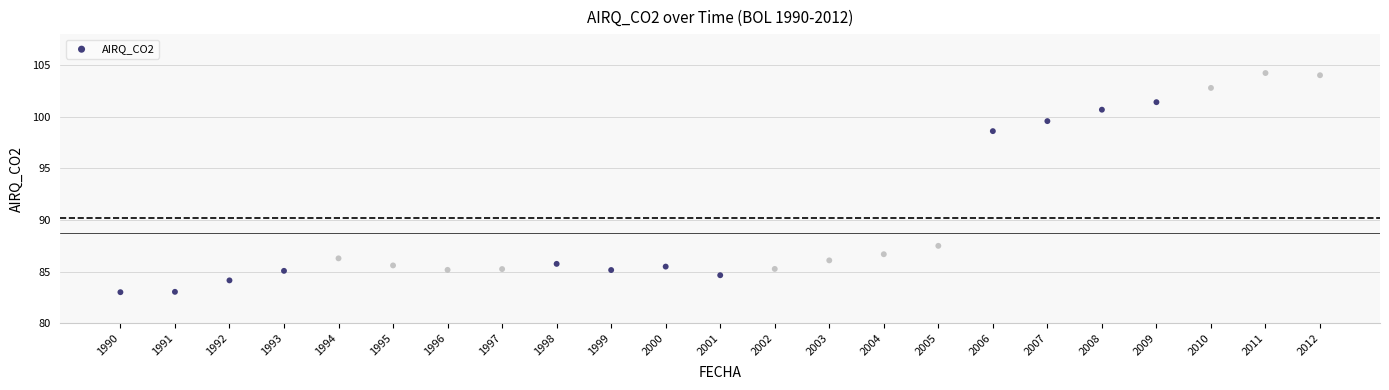

What is the range of Y values (max minus min)?

21.2